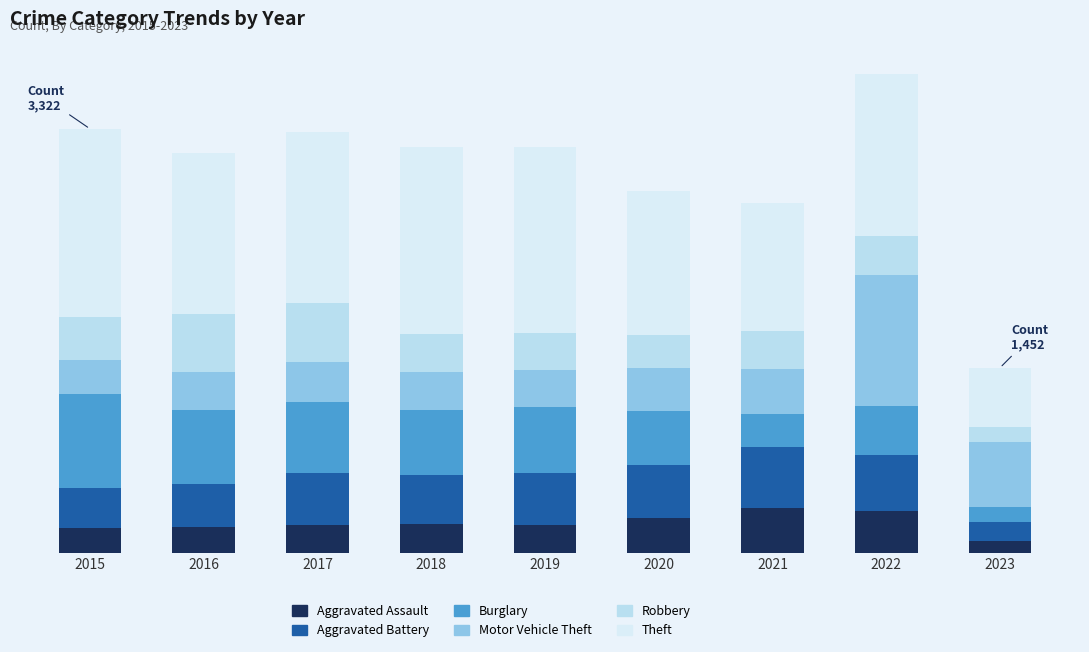

Is it true that Robbery equals 263 at 2020?

True